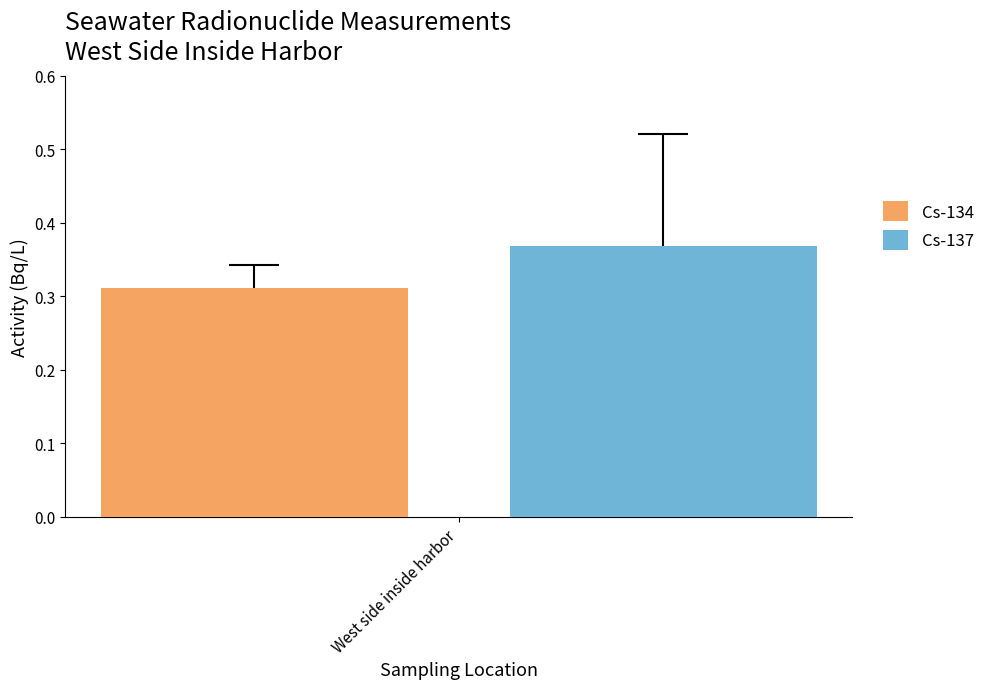

Rank the series by their average value, from lowest to highest.

Cs-134, Cs-137